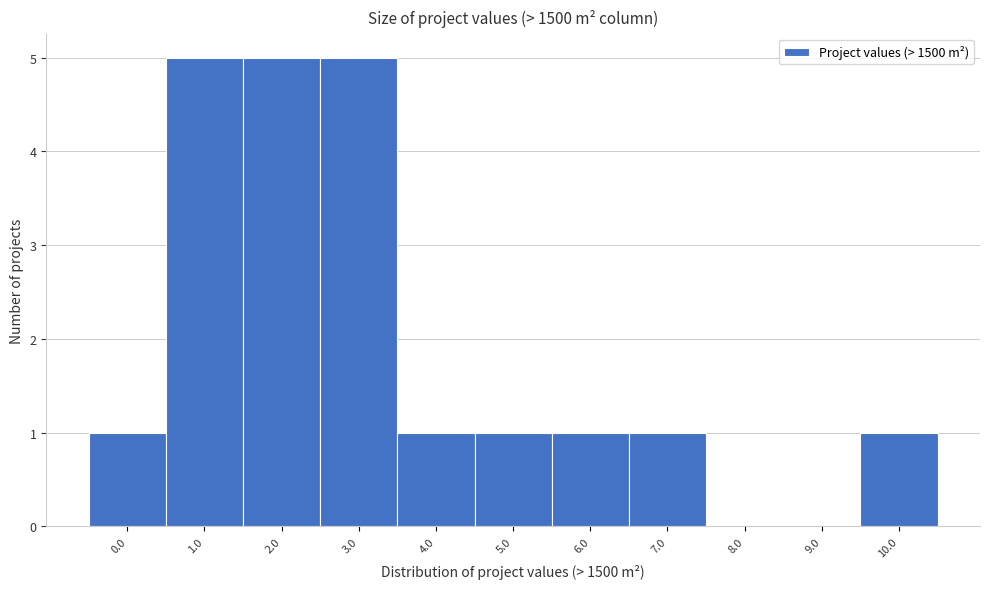

Reading left to right, list all the values displayed in this chart.

0.0=1	1.0=5	2.0=5	3.0=5	4.0=1	5.0=1	6.0=1	7.0=1	8.0=0	9.0=0	10.0=1